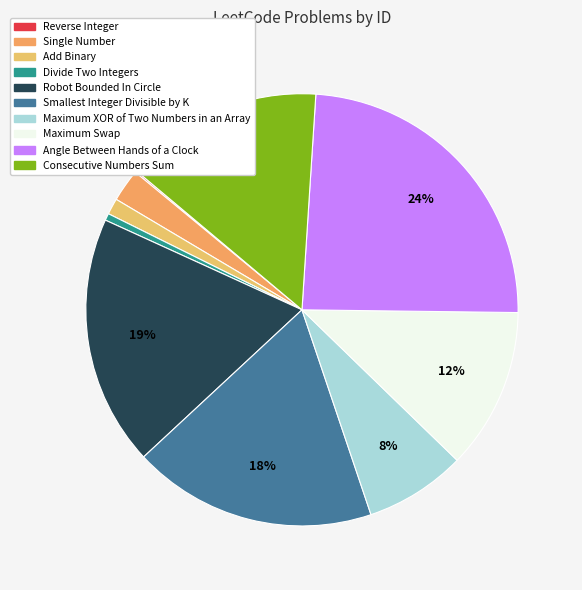

The Divide Two Integers slice represents 1% of the pie. True or false?

True